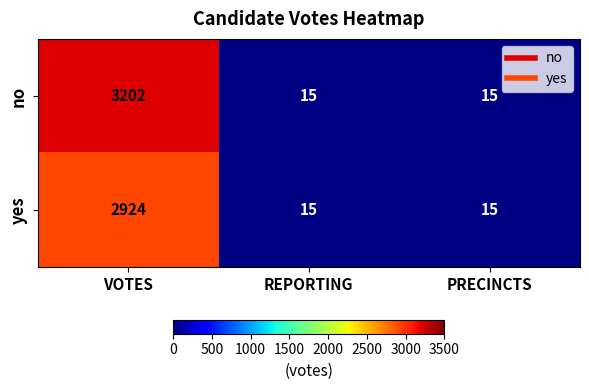

True or false: no has a value of 8 at PRECINCTS.

False